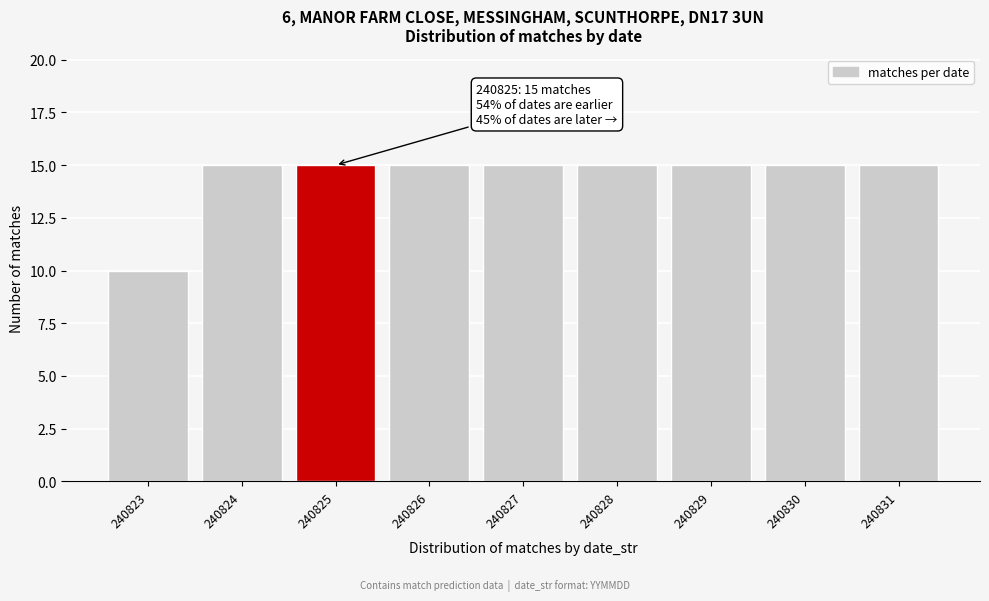

Reading left to right, what are all the values shown in this chart?

10	15	15	15	15	15	15	15	15